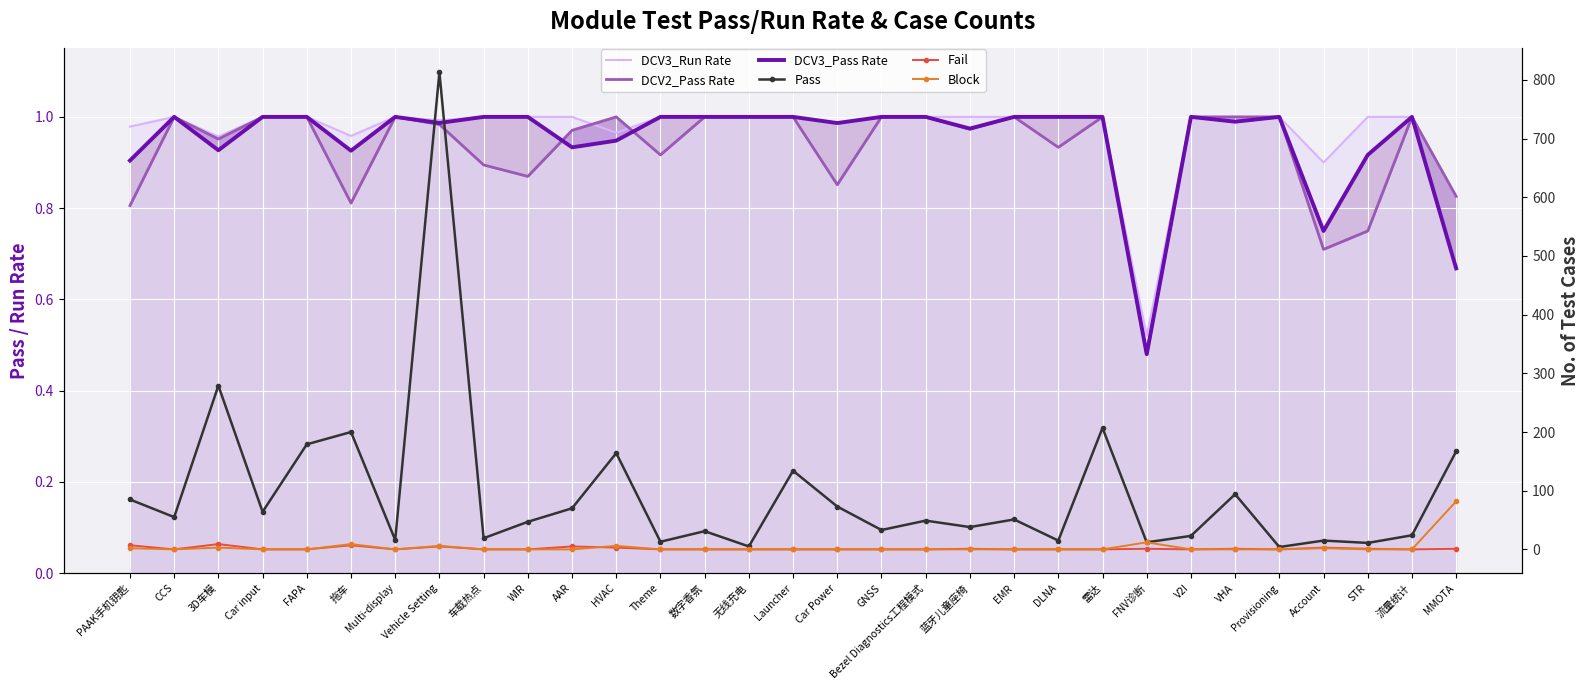

How many series are shown in this chart?

6